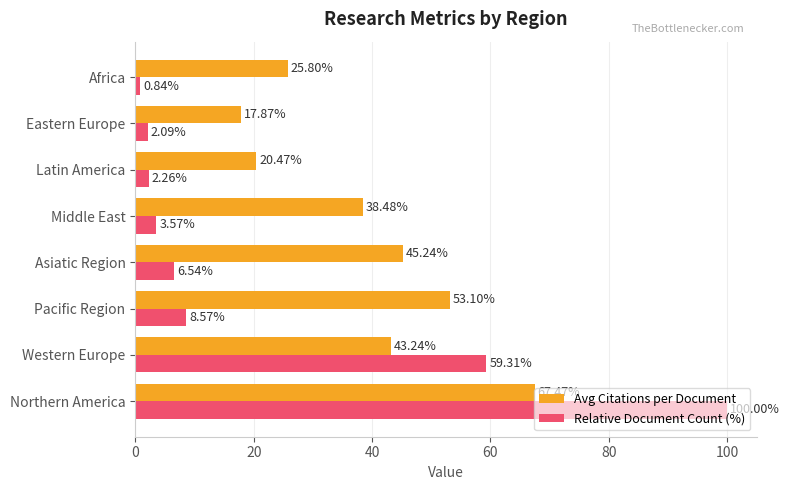

Which category has the lowest value in the Avg Citations per Document series?

Eastern Europe